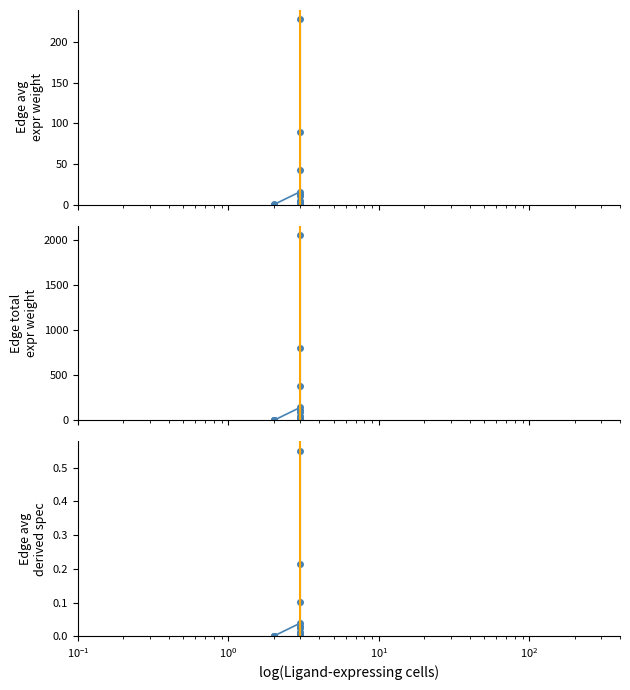

What is the difference between the second highest and second lowest values in the Edge total expression weight series?

799.9